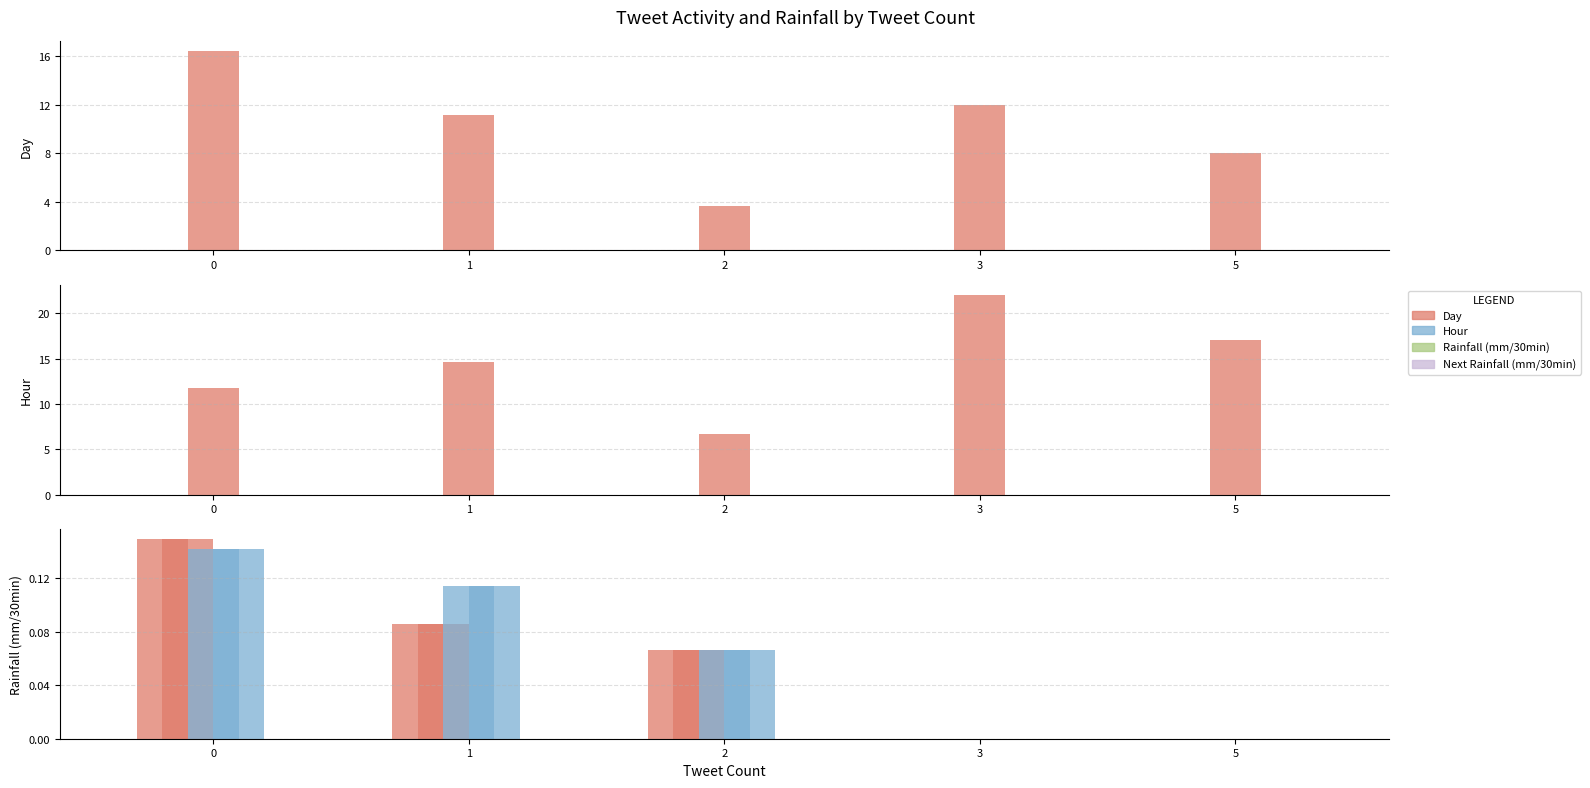

Is it true that Rainfall (mm/30min) equals 0.0 at 3?

True